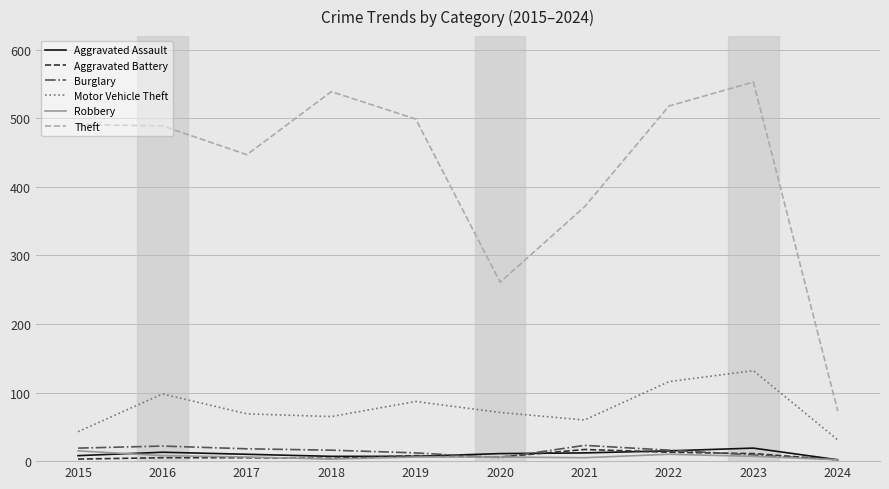

Is this an area chart (filled region under the line)?

No